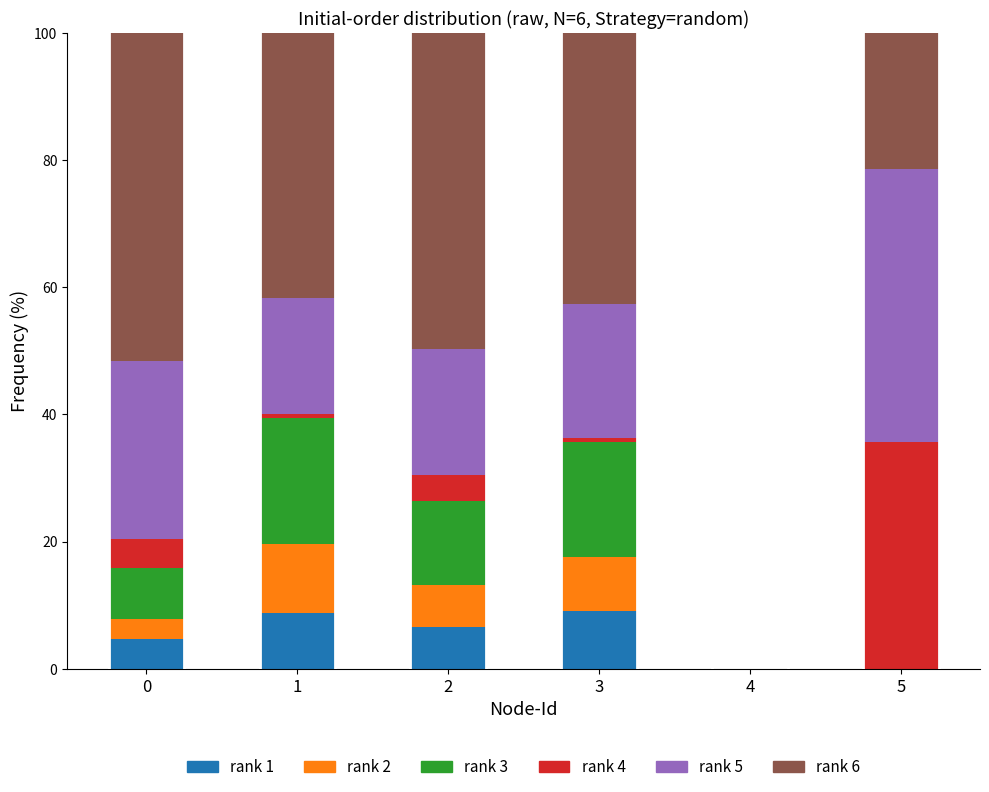

What is the total value across all series at 0?

100.0